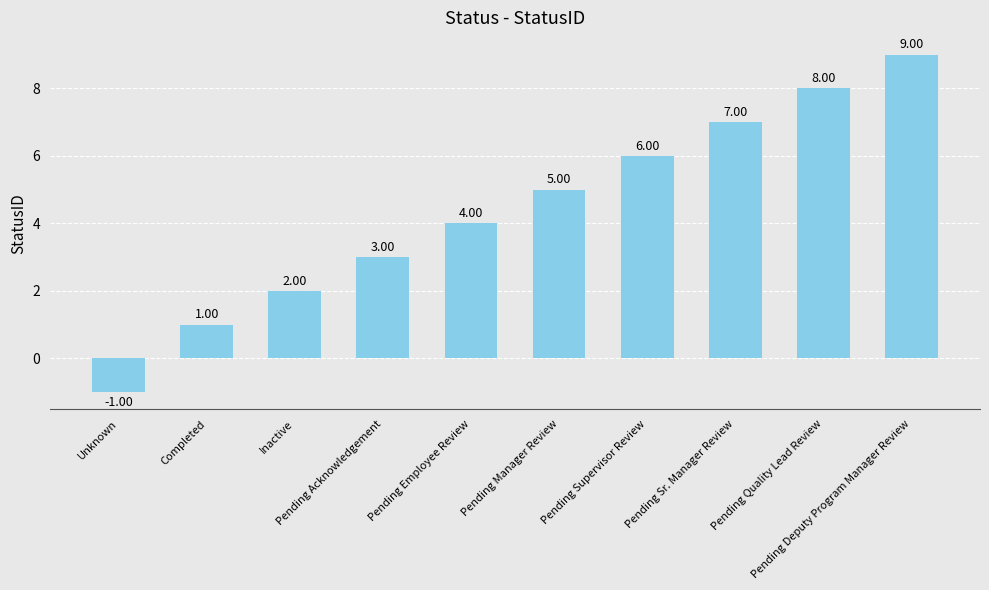

Between Pending Supervisor Review and Pending Deputy Program Manager Review, which is larger?

Pending Deputy Program Manager Review